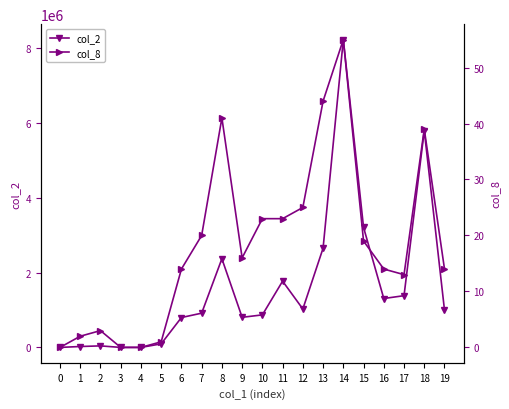

Where is col_2 nearest to the value 4110270?

15